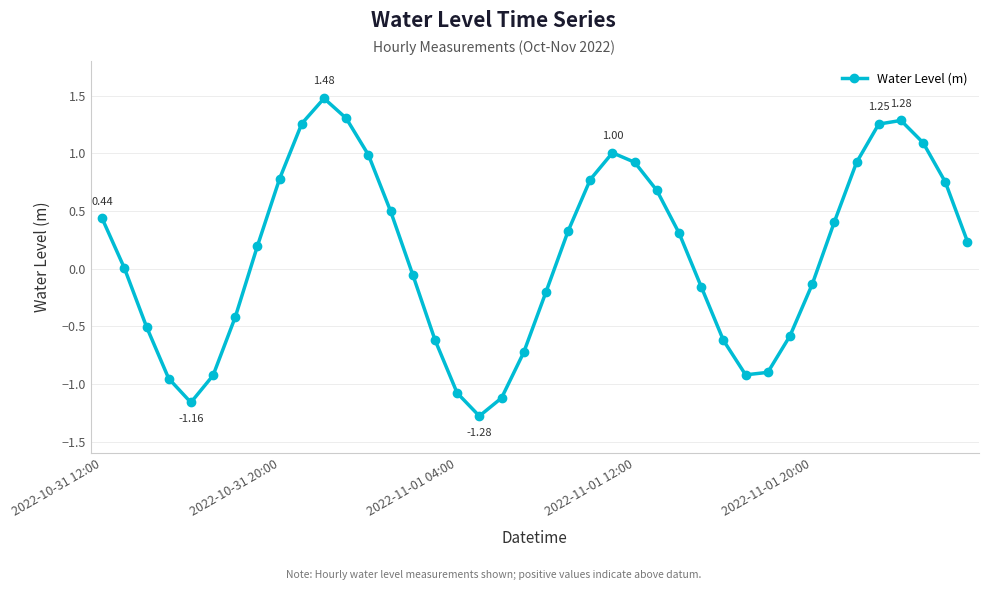

What is the difference between the maximum and second lowest values?

2.6